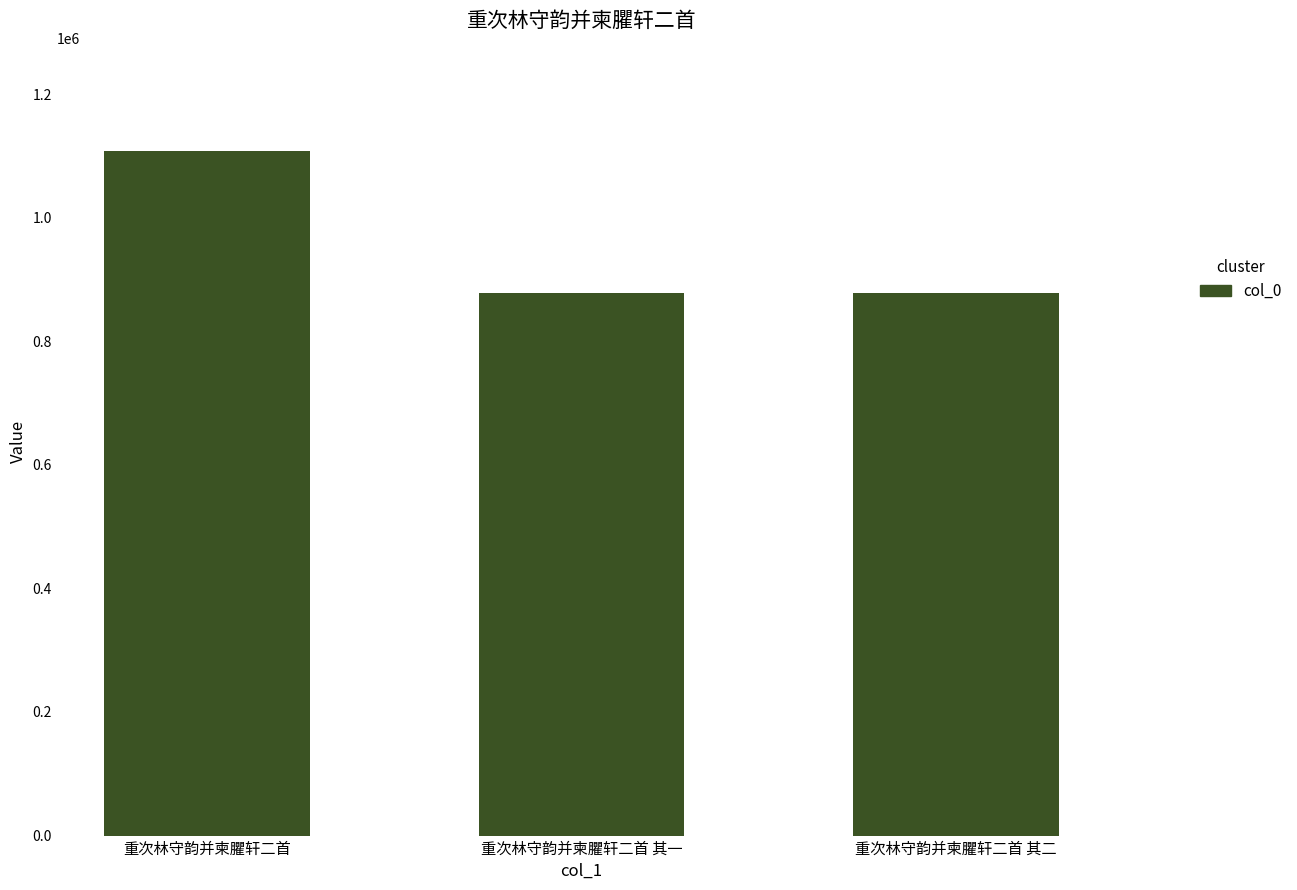

What is the minimum value shown in the chart?

877291